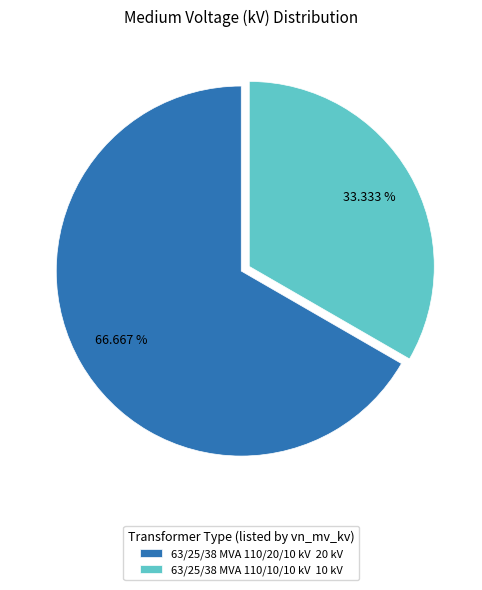

How many segments does this pie chart have?

2